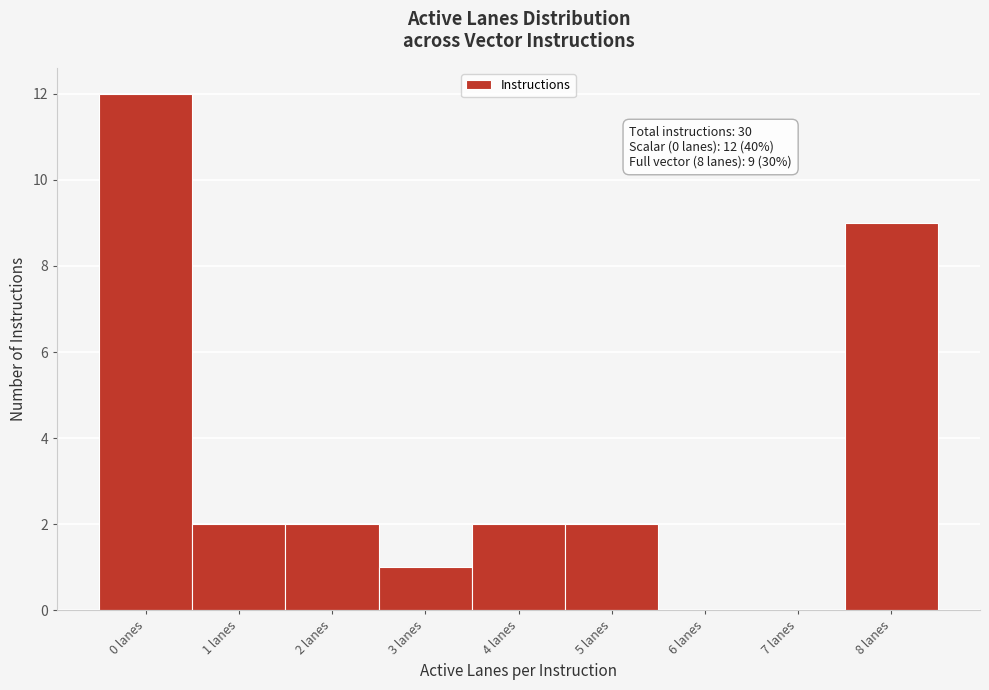

Over which range of the x-axis is the bar tallest?

-0.5 to 0.5